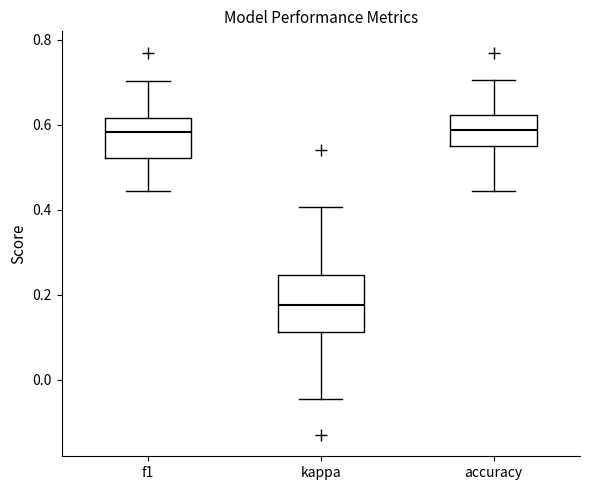

Which box's median line is the lowest?

kappa